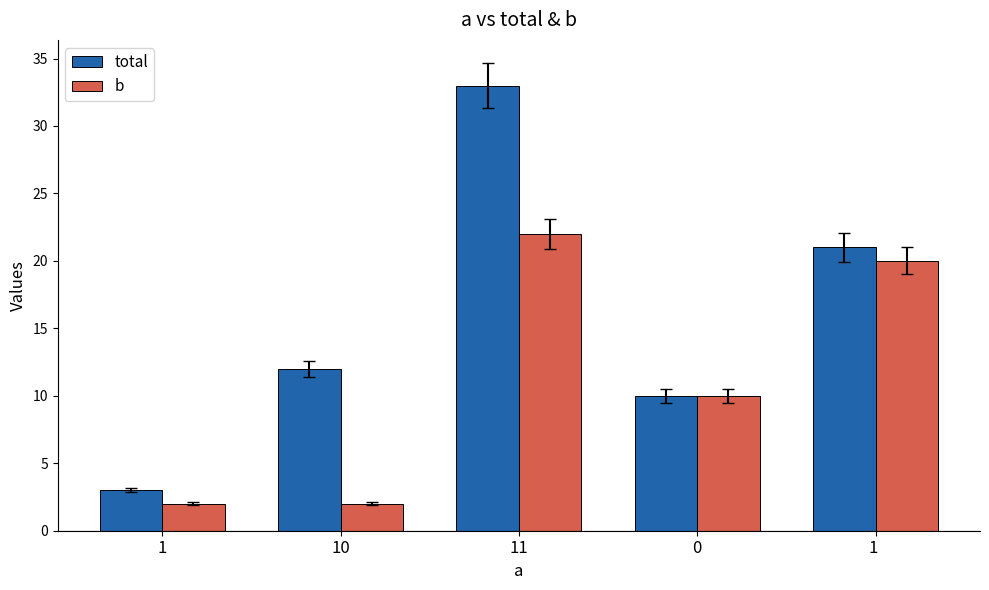

What is the difference between the second highest and minimum values in the total series?

18